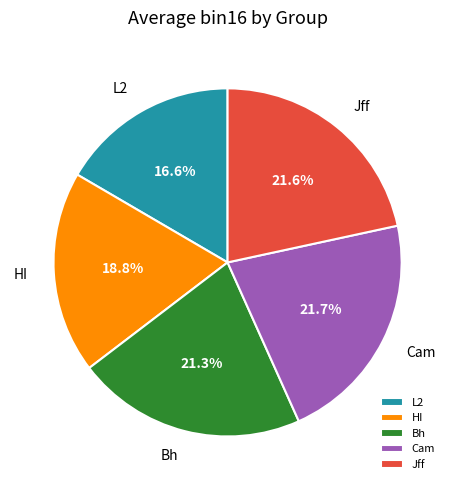

Is there a majority slice in this chart?

No